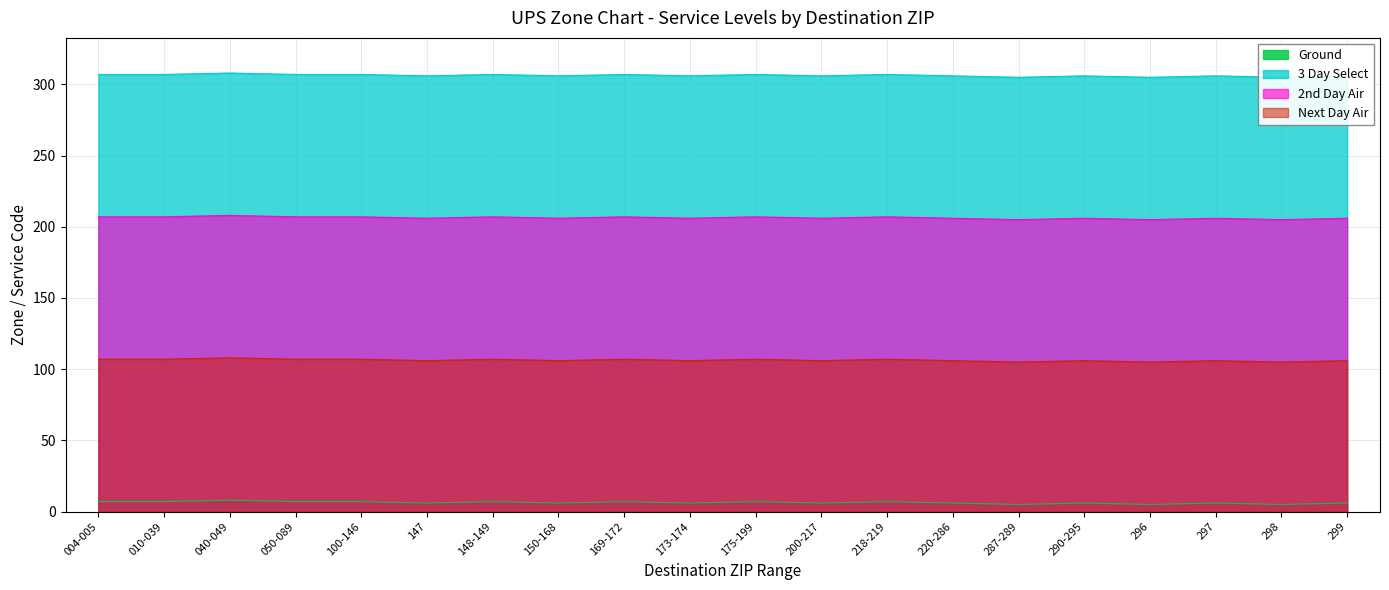

At which label is Next Day Air closest to 106?

147